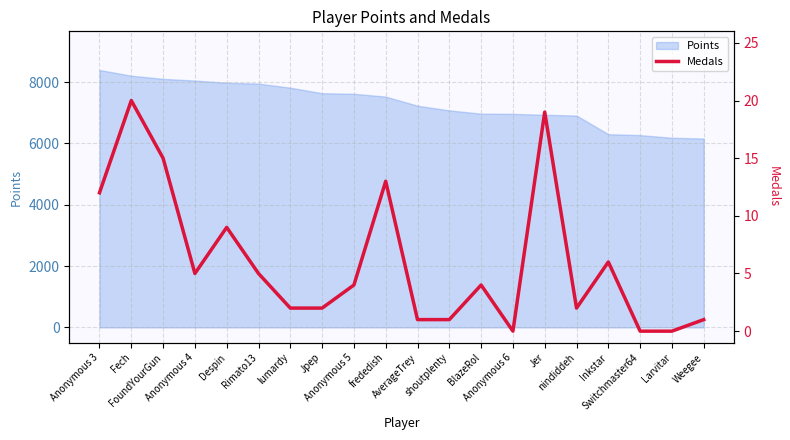

What is the value of the 13th point from the left?

4